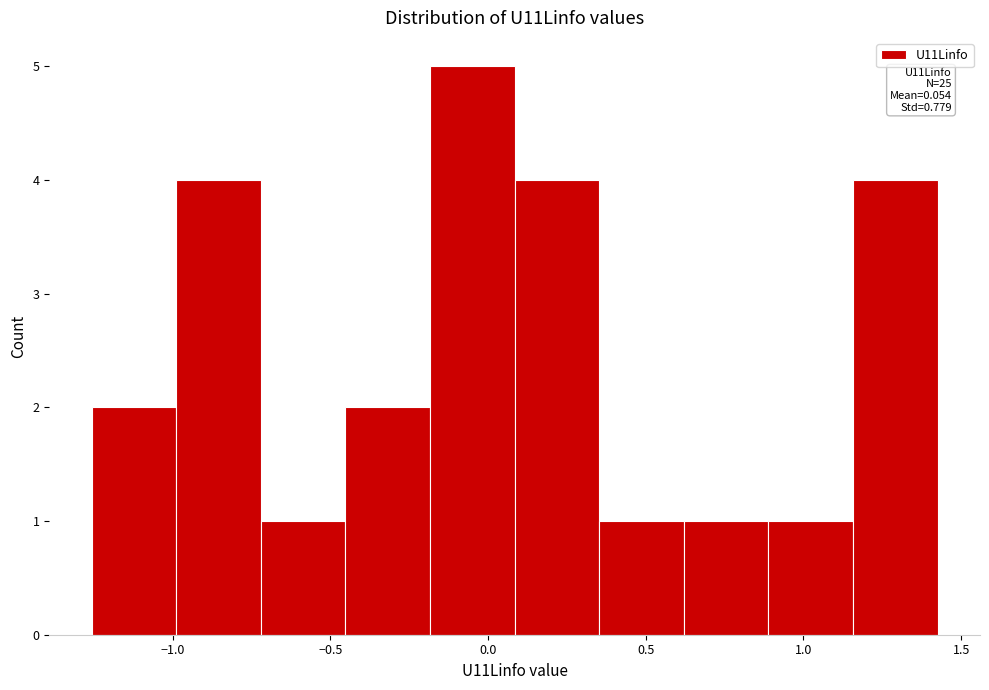

Which range on the x-axis has the tallest bar?

-0.20 to 0.10